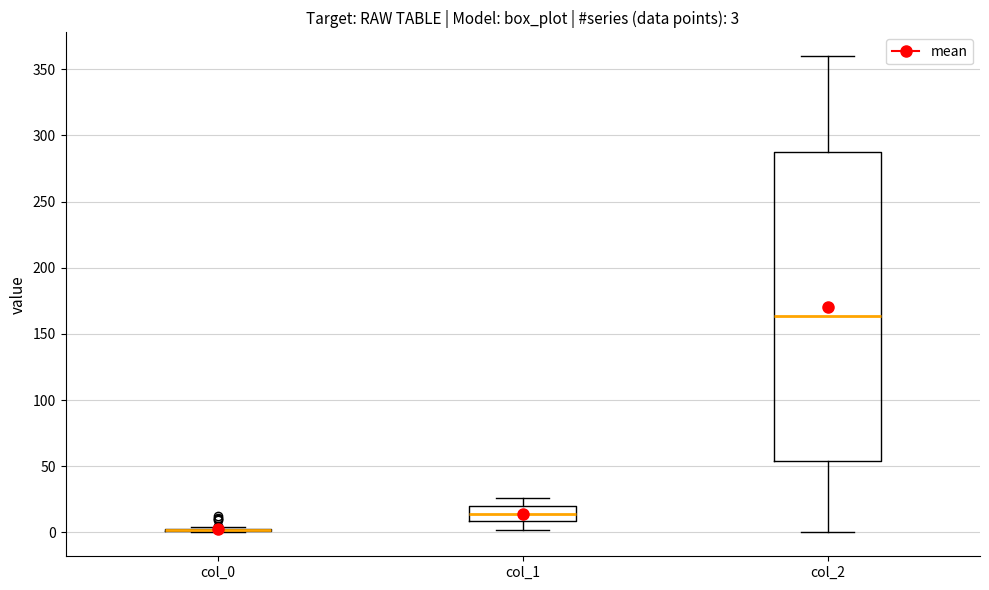

Comparing the boxes themselves (not the whiskers), which one is the tallest?

col_2